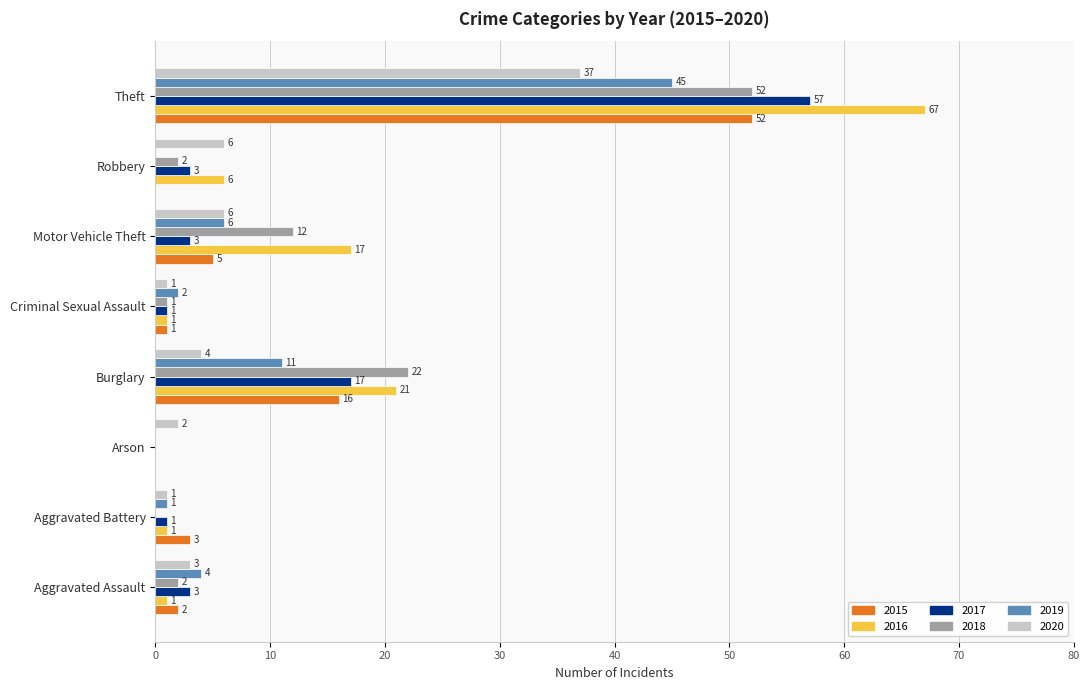

Is it true that 2018 equals 15 at Theft?

False